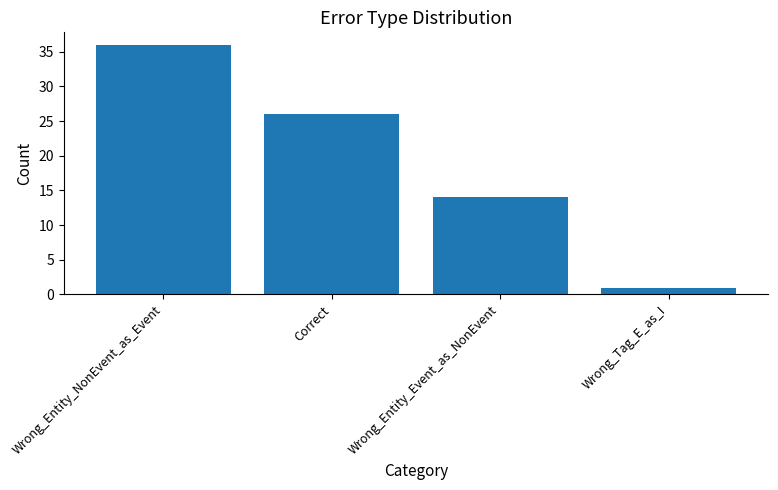

Are the bars horizontal?

No